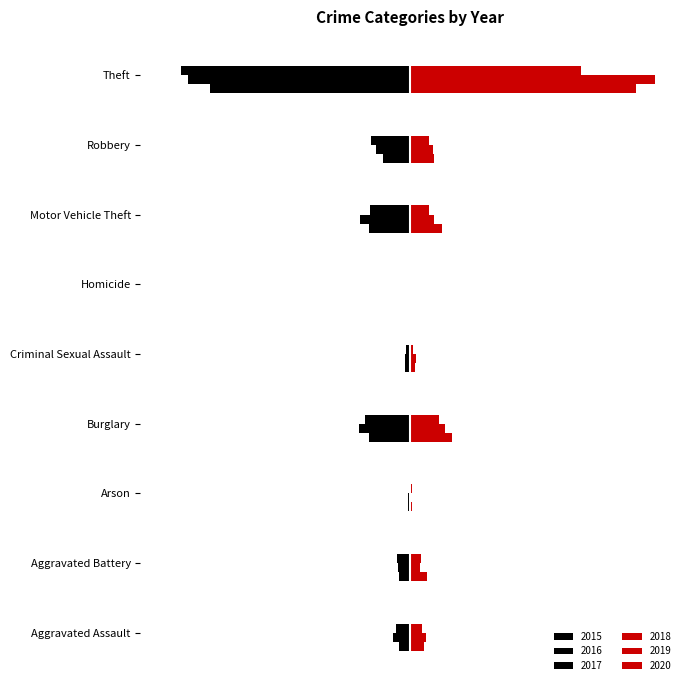

What is the difference between the second highest and second lowest values in the 2018 series?

211